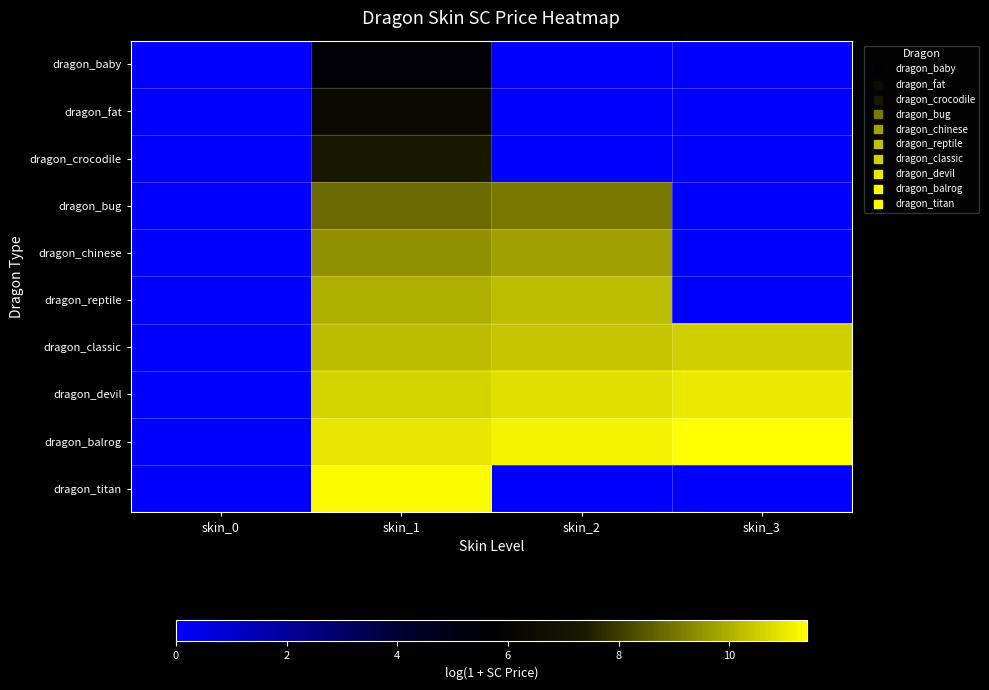

Which category has the lowest value across all series?

skin_0